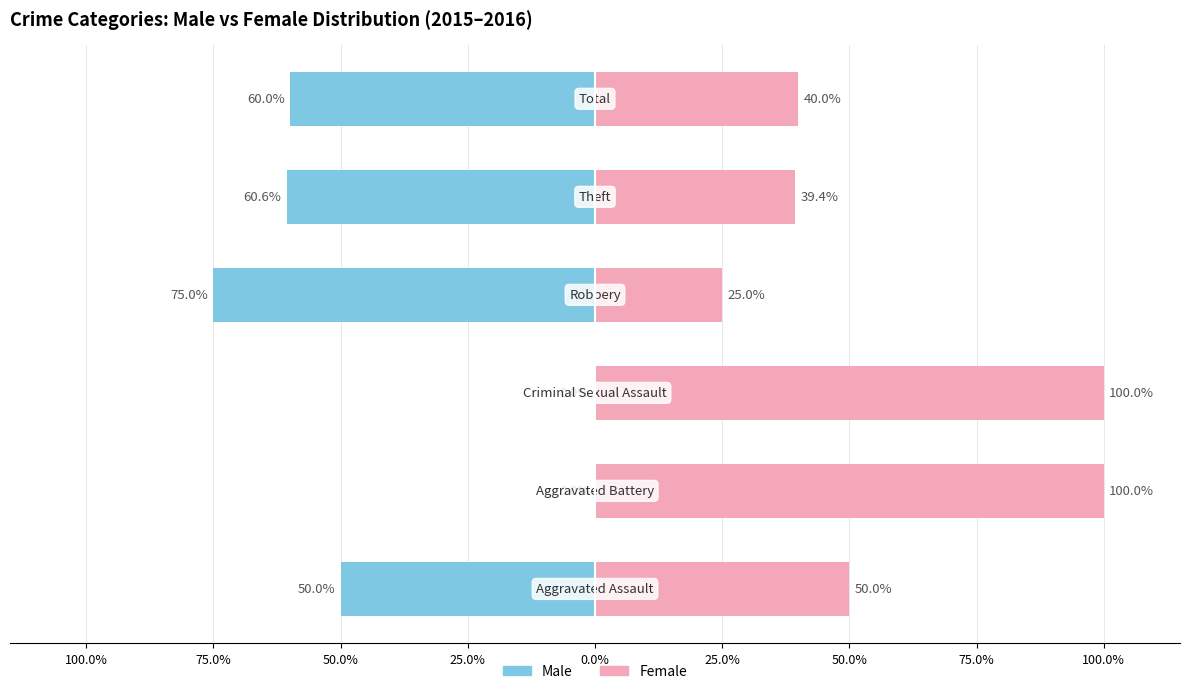

What is the value of the Male bar at the 4th from the left?

-75.0